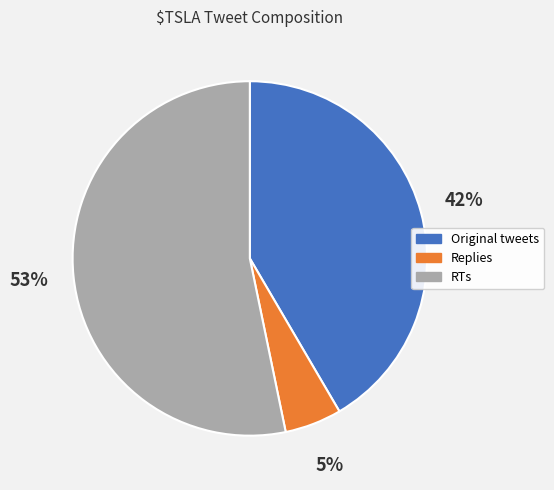

To the nearest percent, what percentage of the pie is Replies?

5%